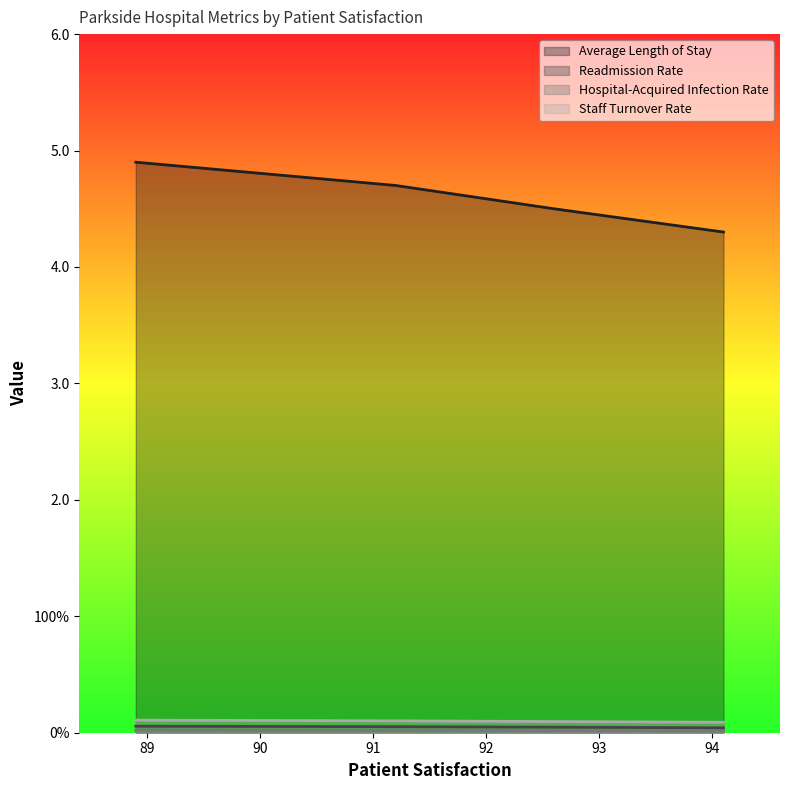

The Hospital-Acquired Infection Rate series shows 0.0 at 94.1. True or false?

False